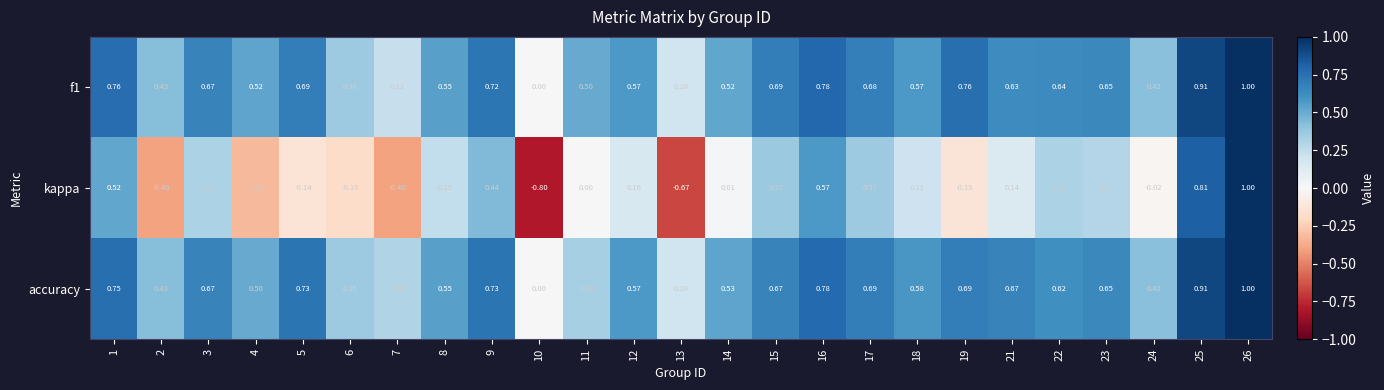

Which series has the largest range (max minus min)?

kappa